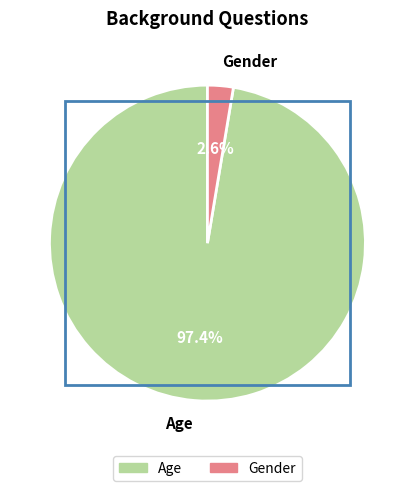

Combined, what portion of the pie is Gender and Age?

100.0%